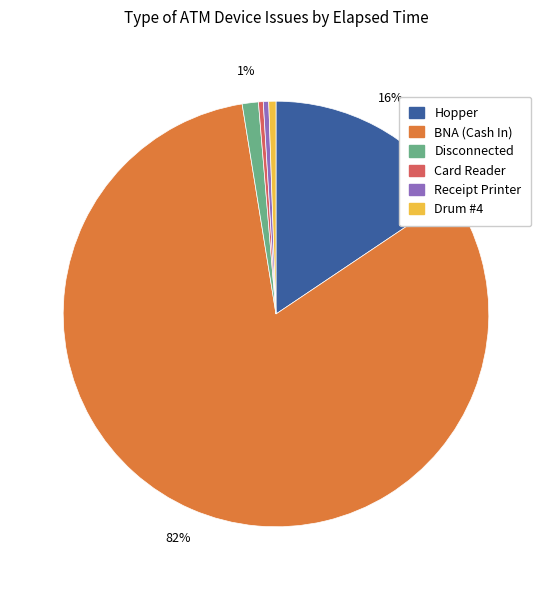

How many segments does this pie chart have?

6